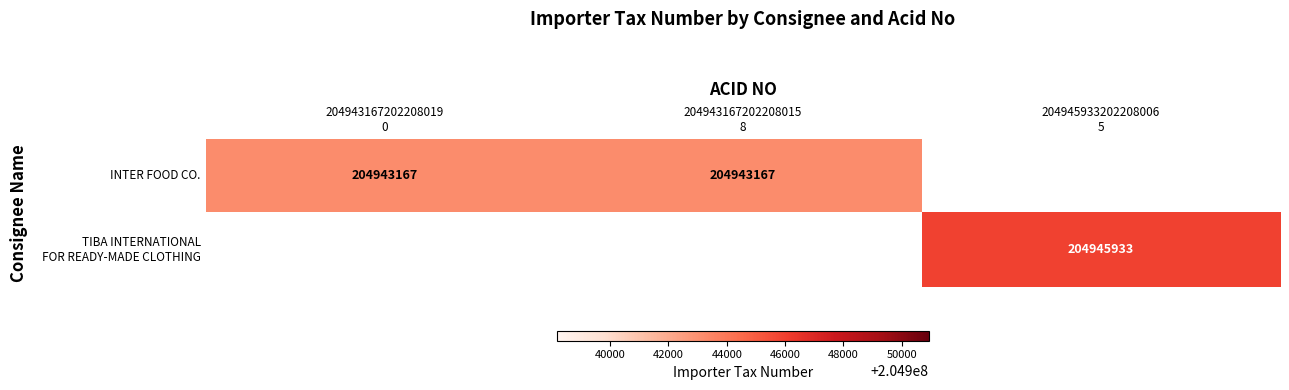

Rank the series by their average value, from lowest to highest.

INTER FOOD CO., TIBA INTERNATIONAL FOR READY-MADE CLOTHING